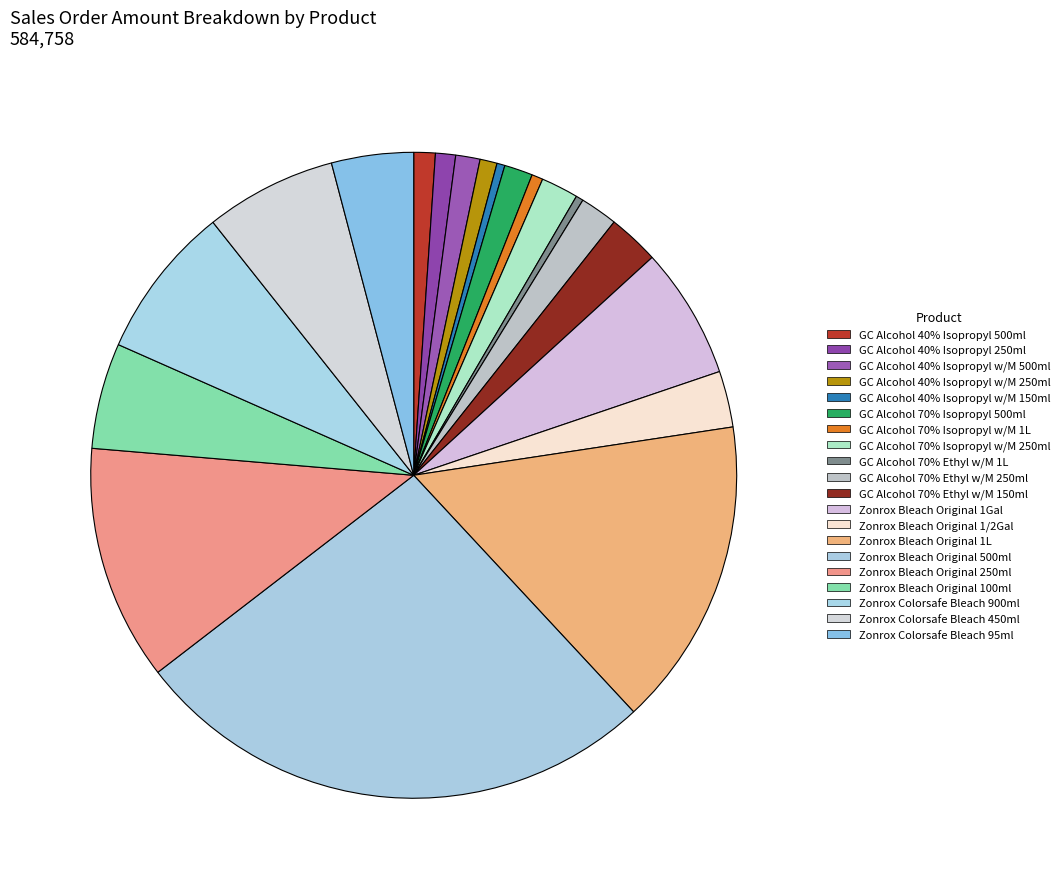

How much of the chart is everything except Zonrox Colorsafe Bleach 900ml?

92.3%